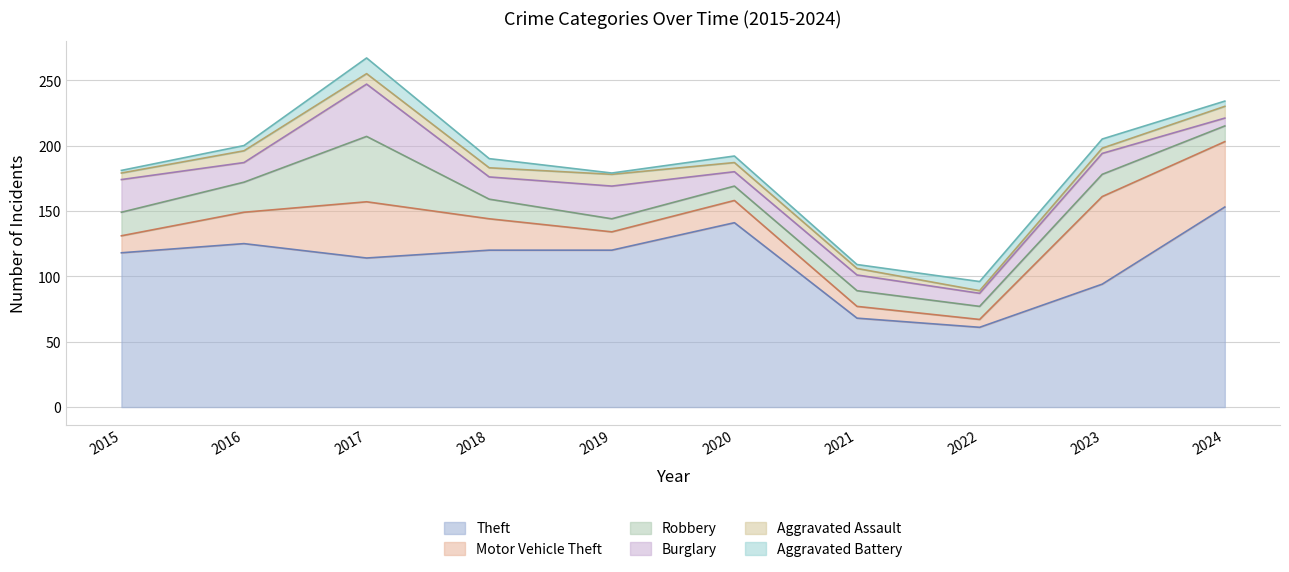

At which category is the sum across all series the highest?

2017